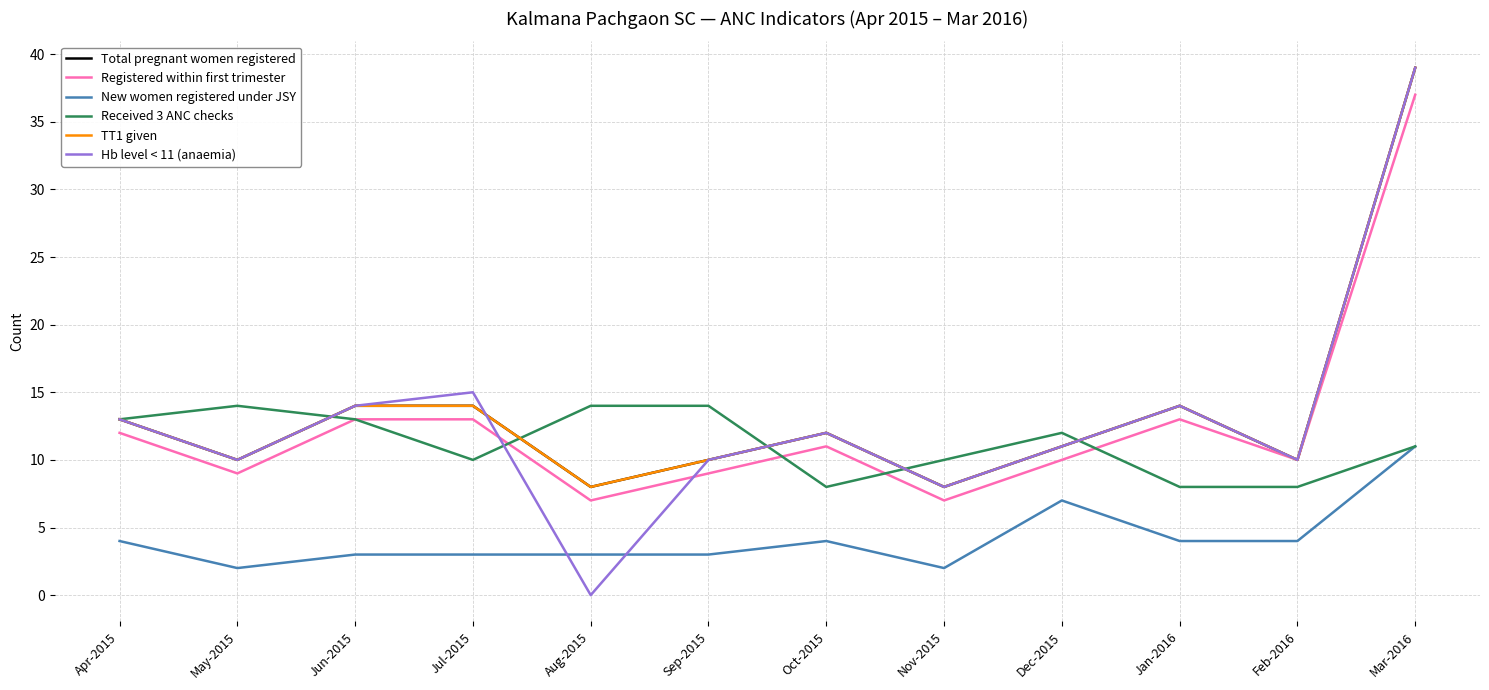

The TT1 given series shows 13 at Apr-2015. True or false?

True